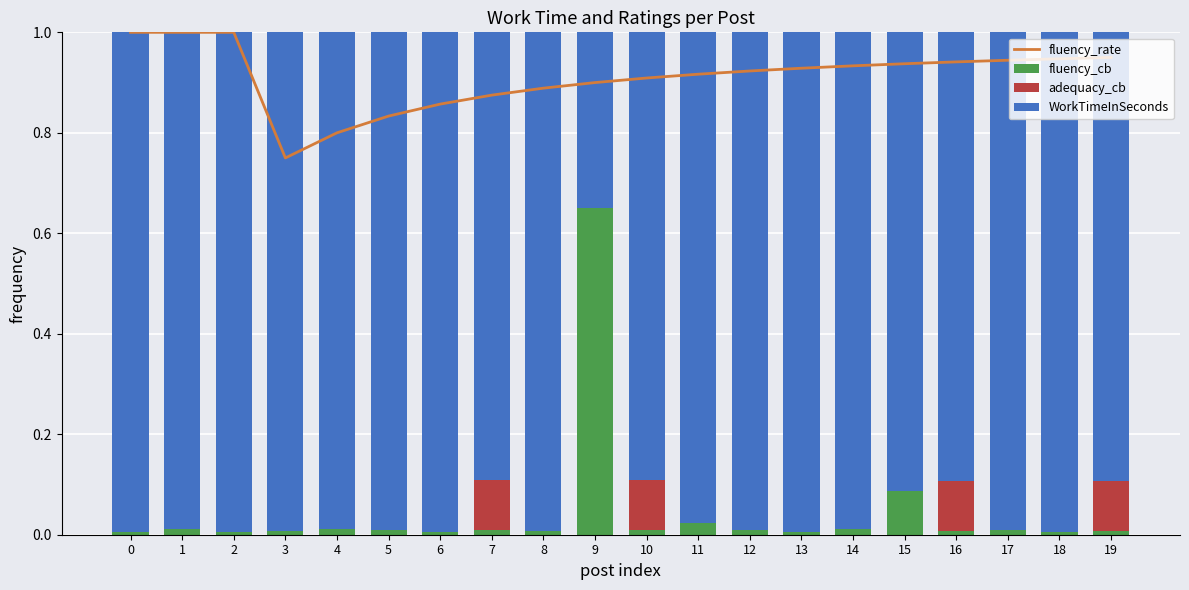

What is the minimum value for WorkTimeInSeconds?

0.3